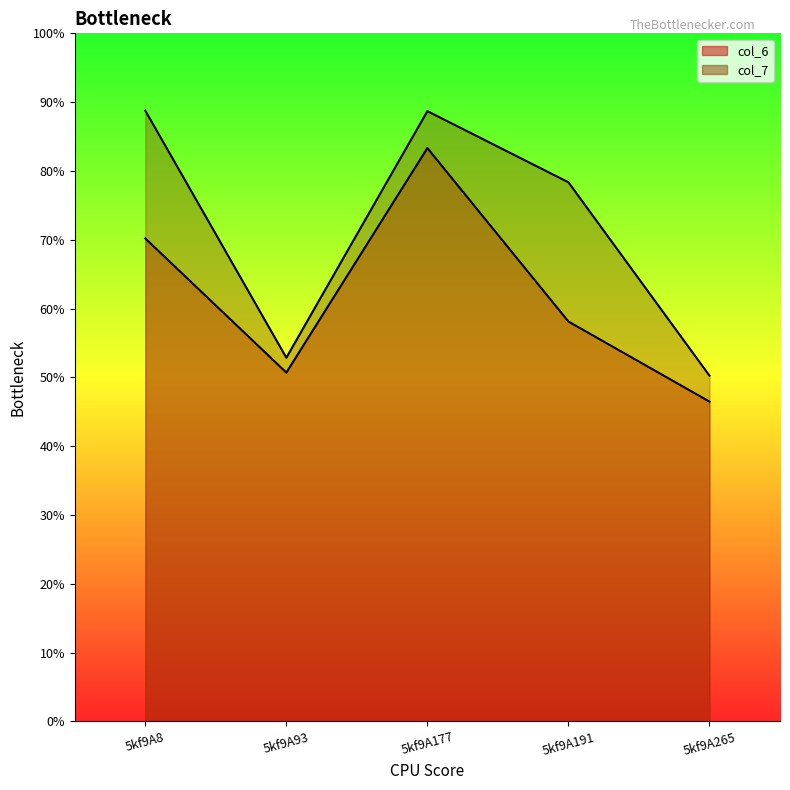

Is it true that col_7 line equals 12.5 at 5kf9A191?

False